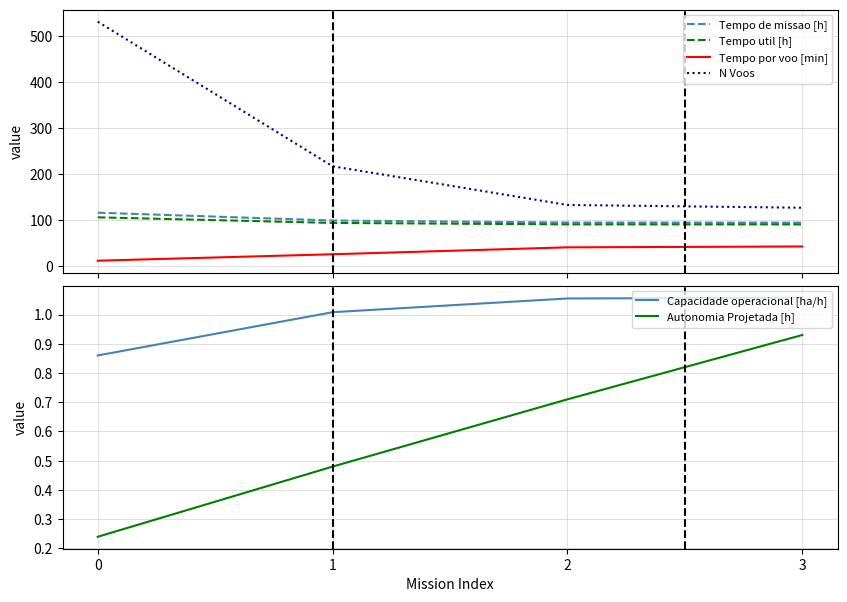

True or false: Autonomia Projetada [h] and Tempo por voo [min] cross at least once.

False